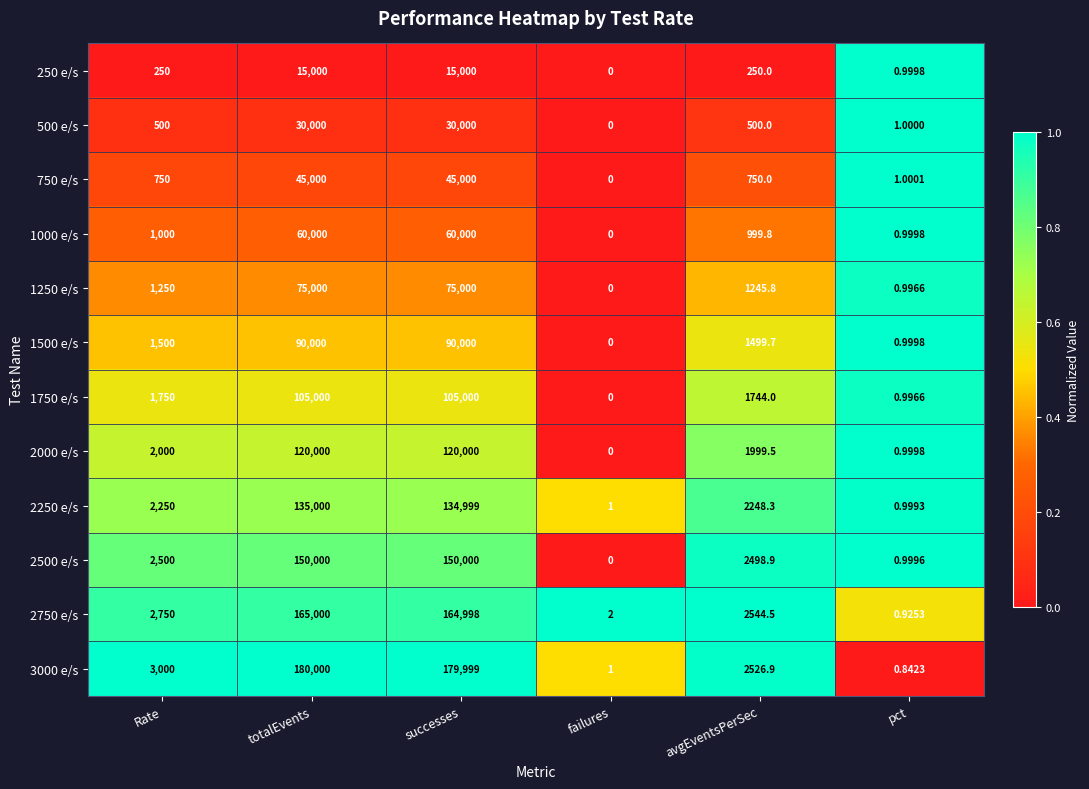

At which category does the chart reach its peak across all series?

totalEvents